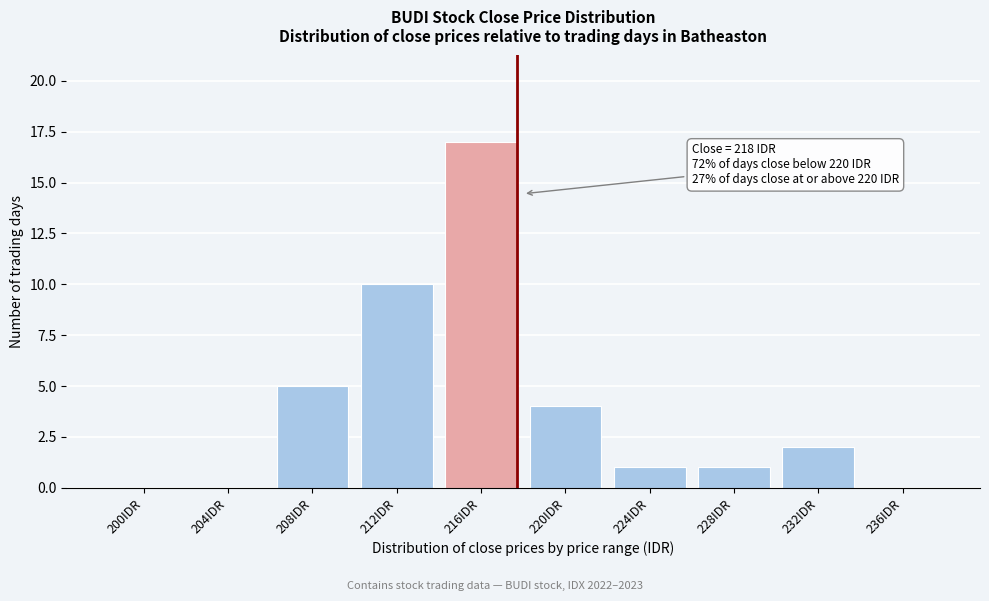

Reading left to right, what are all the values shown in this chart?

200IDR=0	204IDR=0	208IDR=5	212IDR=10	216IDR=17	220IDR=4	224IDR=1	228IDR=1	232IDR=2	236IDR=0